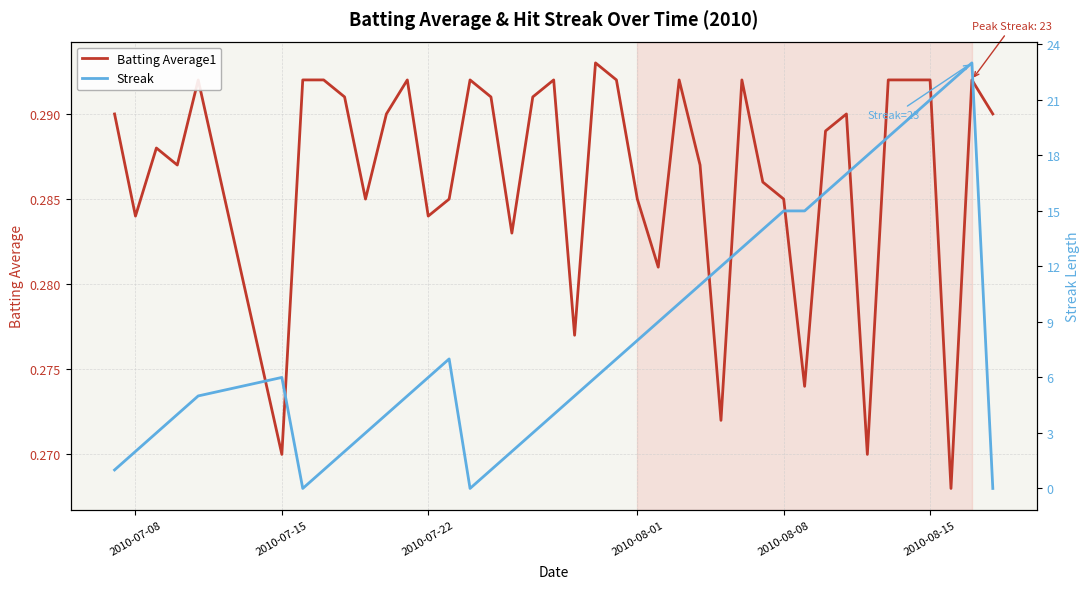

How many interior local valleys does the Batting Average1 series have?

12